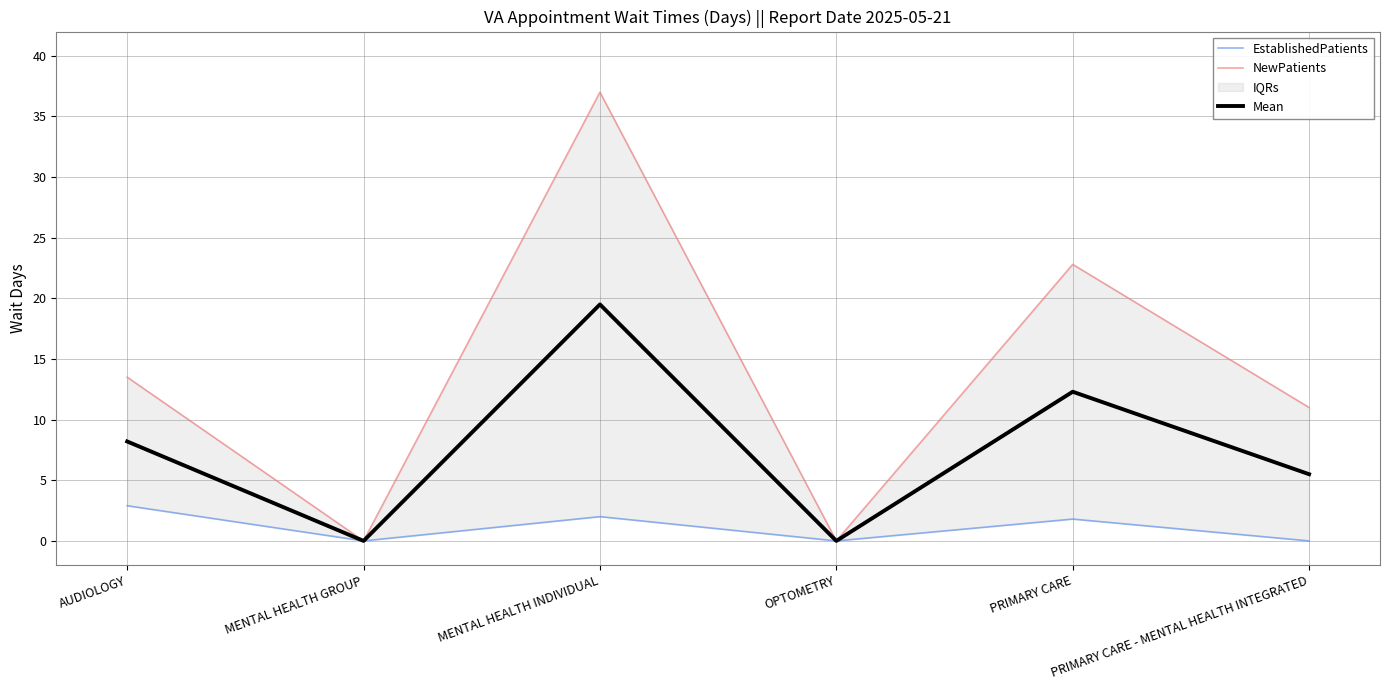

The value of Mean at MENTAL HEALTH INDIVIDUAL is 9.7. True or false?

False